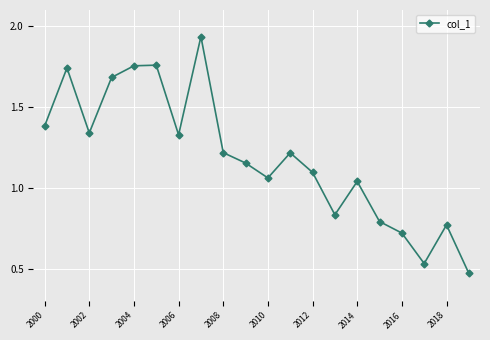

How many points are higher than both their immediate neighbors (excluding endpoints)?

6